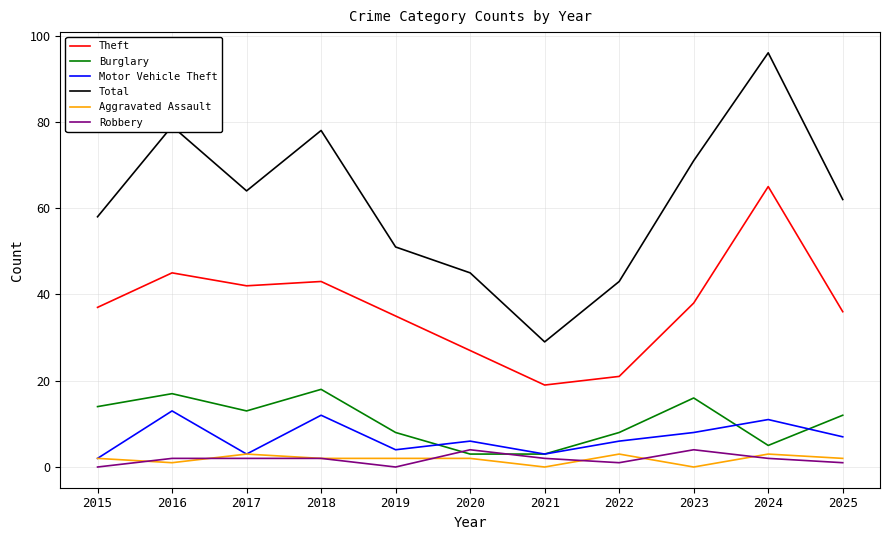

True or false: Robbery and Total cross at least once.

False